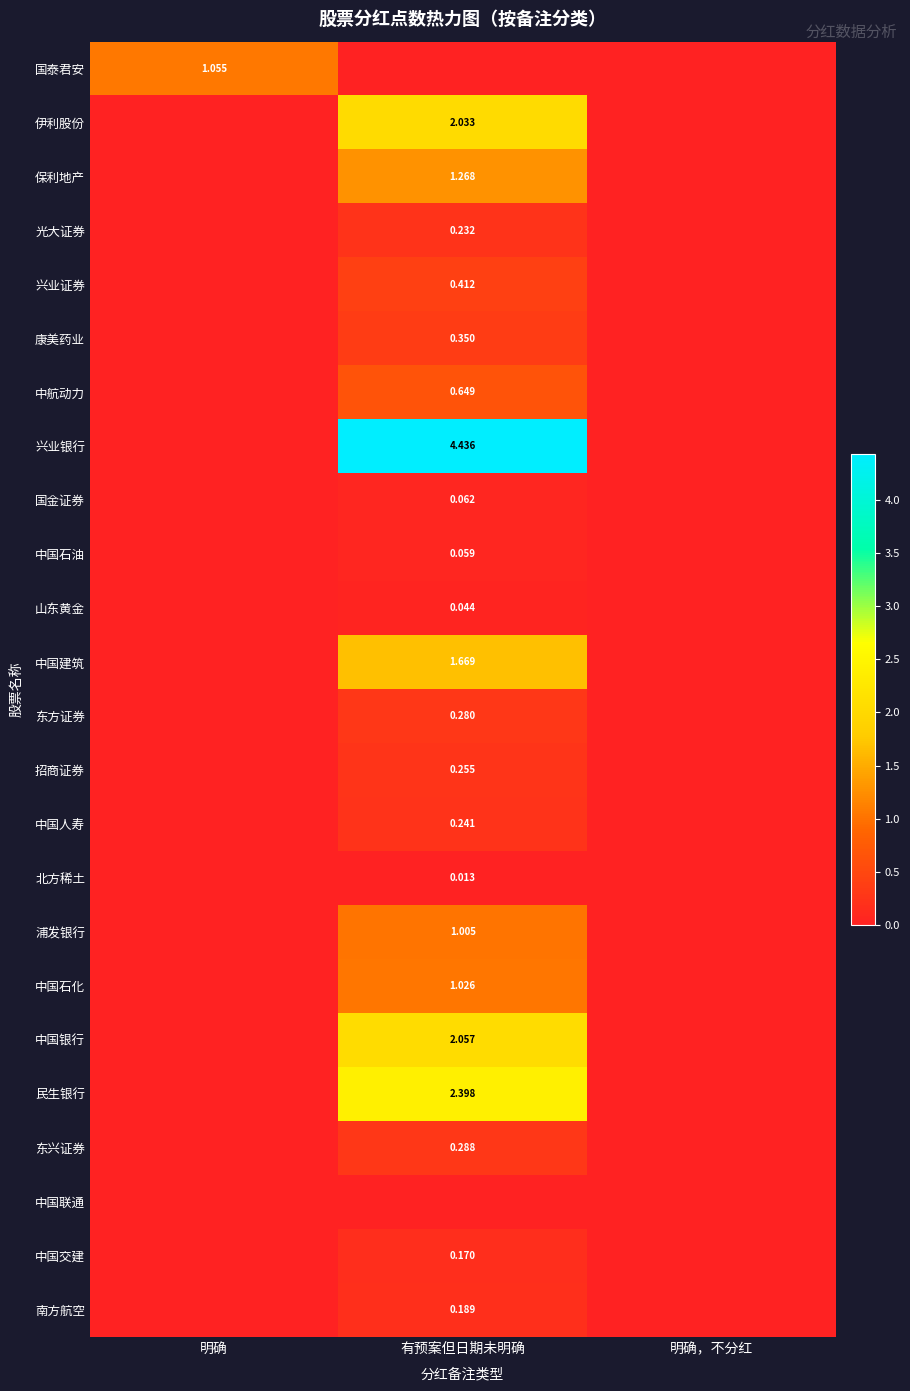

How many values in 浦发银行 are above zero?

1